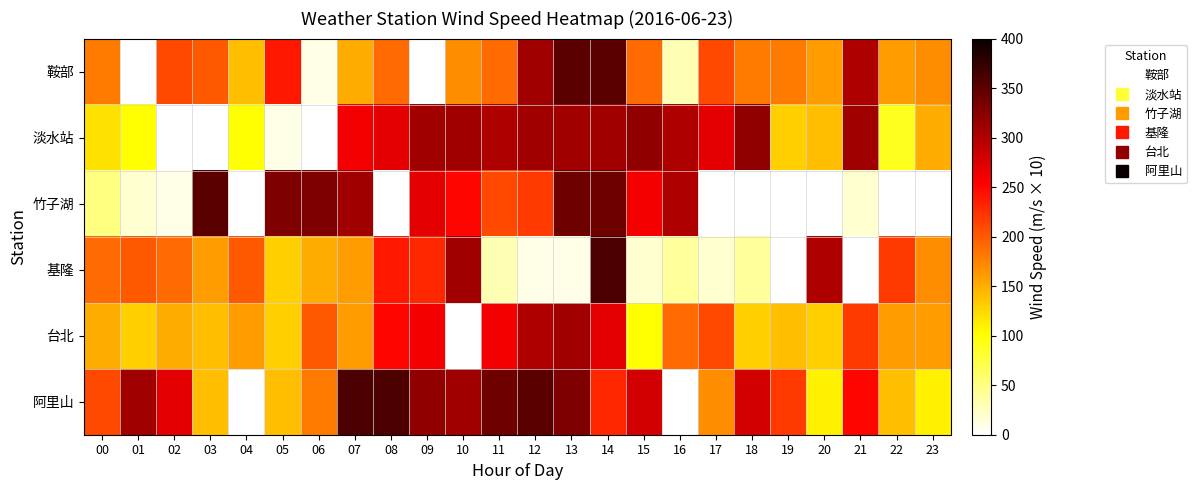

Which category has the lowest value in the 基隆 series?

19